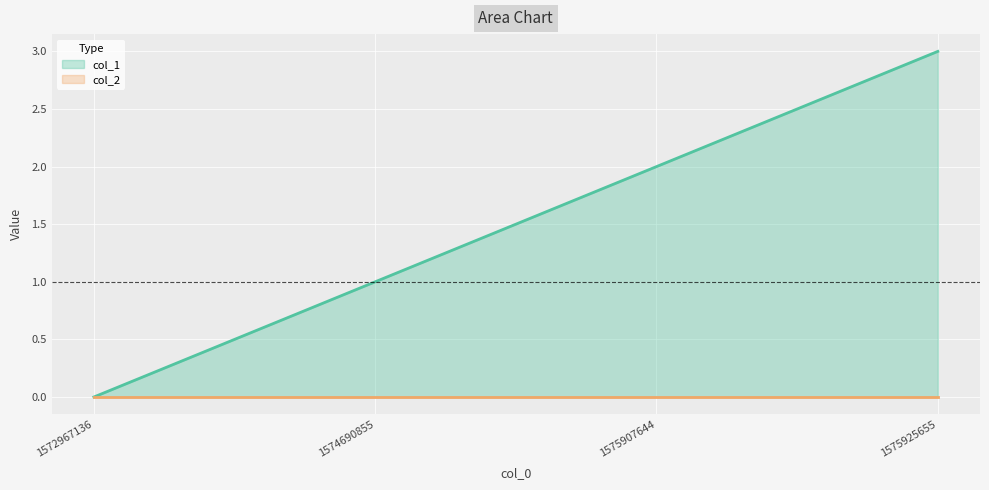

The chart shows a value of 0 at 1572967136. True or false?

True